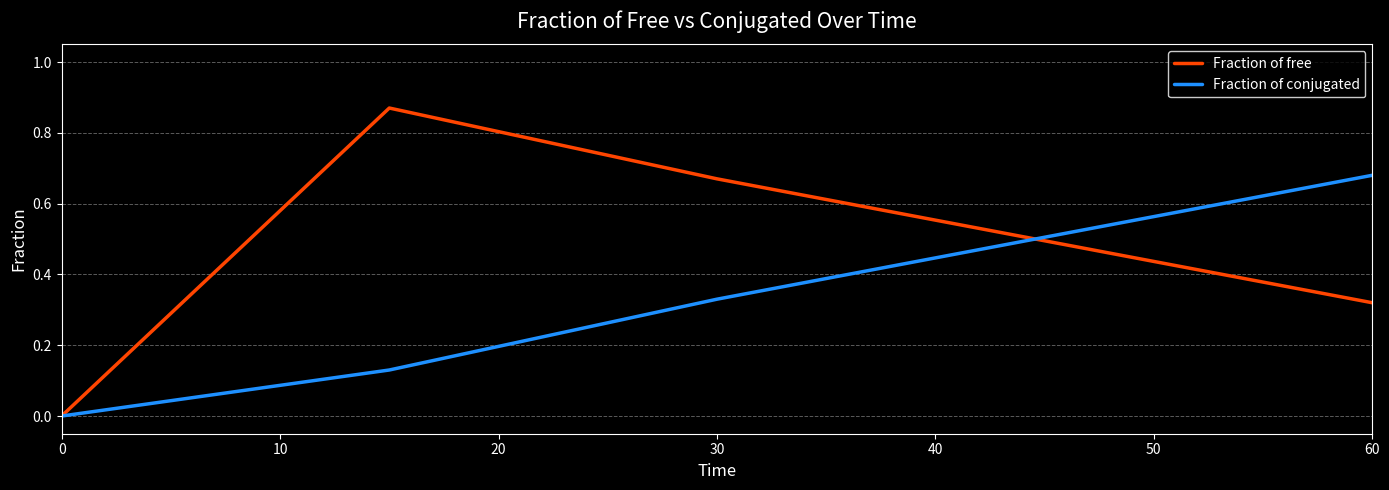

List the series in order of their peak value, lowest first.

Fraction of conjugated, Fraction of free